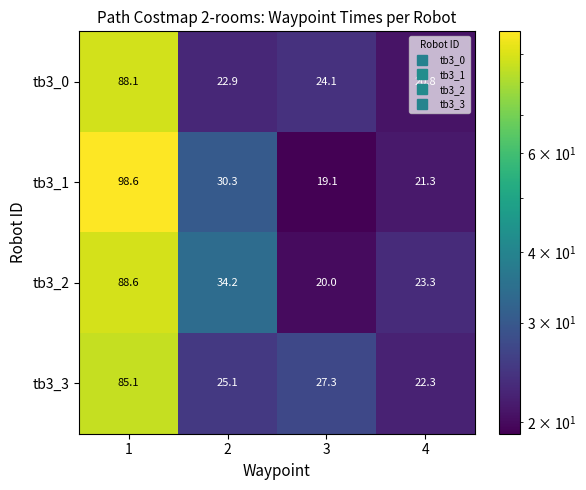

What is the total value across all series at 4?

87.7